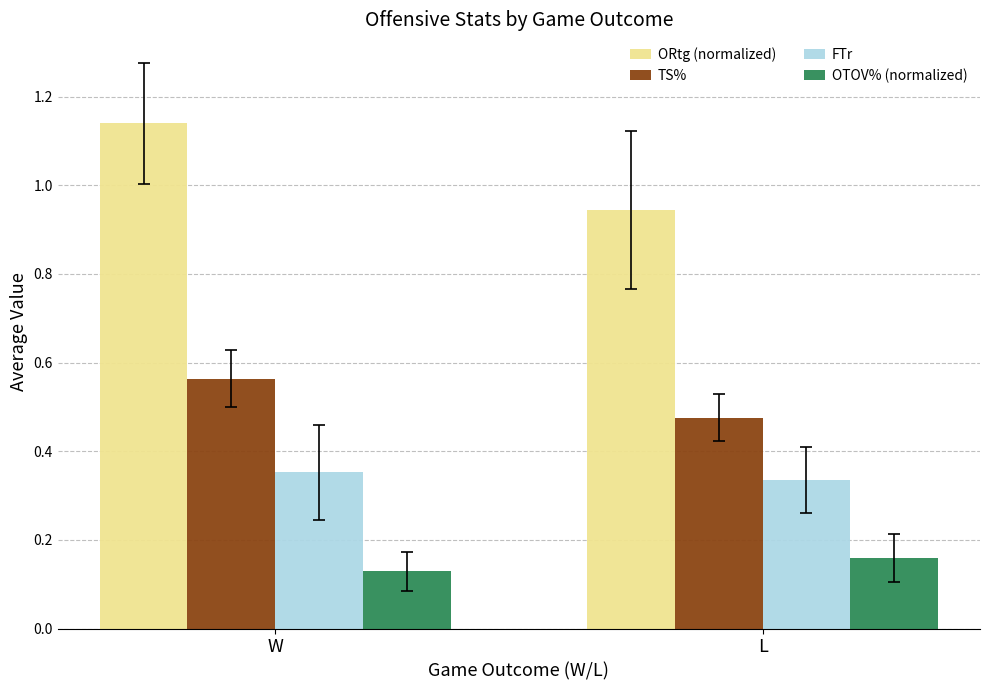

List the series in order of their peak value, highest first.

ORtg (normalized), TS%, FTr, OTOV% (normalized)